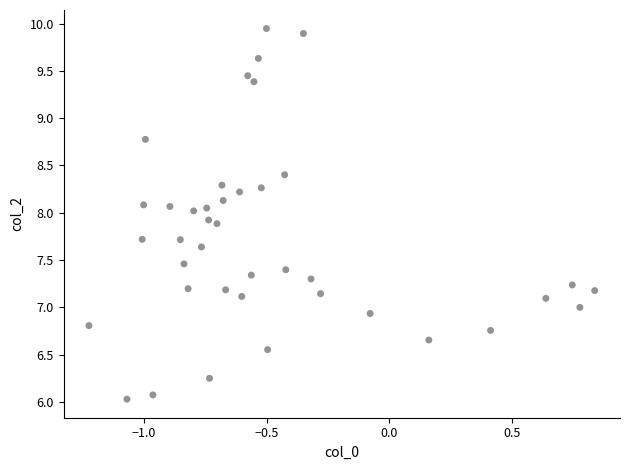

What is the range of Y values (max minus min)?

3.9